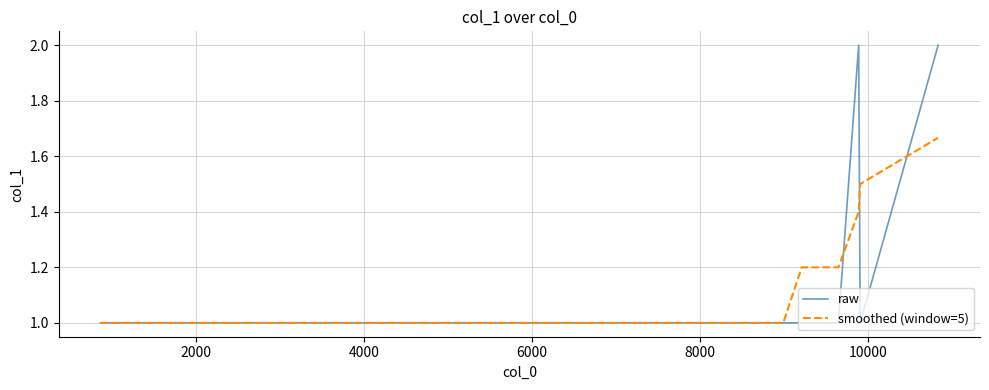

What is the difference between the second highest and minimum values in the raw series?

1.0